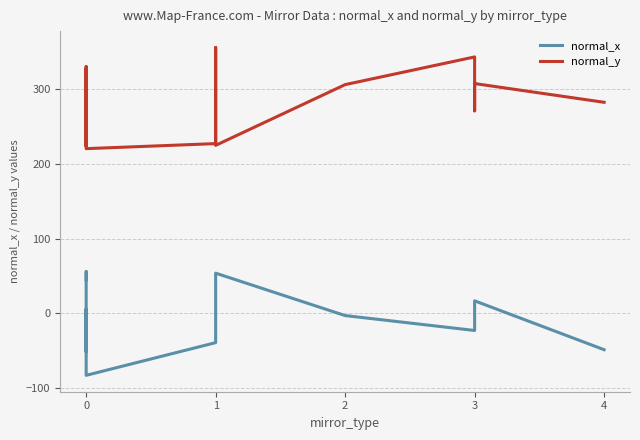

Does the chart have visible grid lines?

Yes